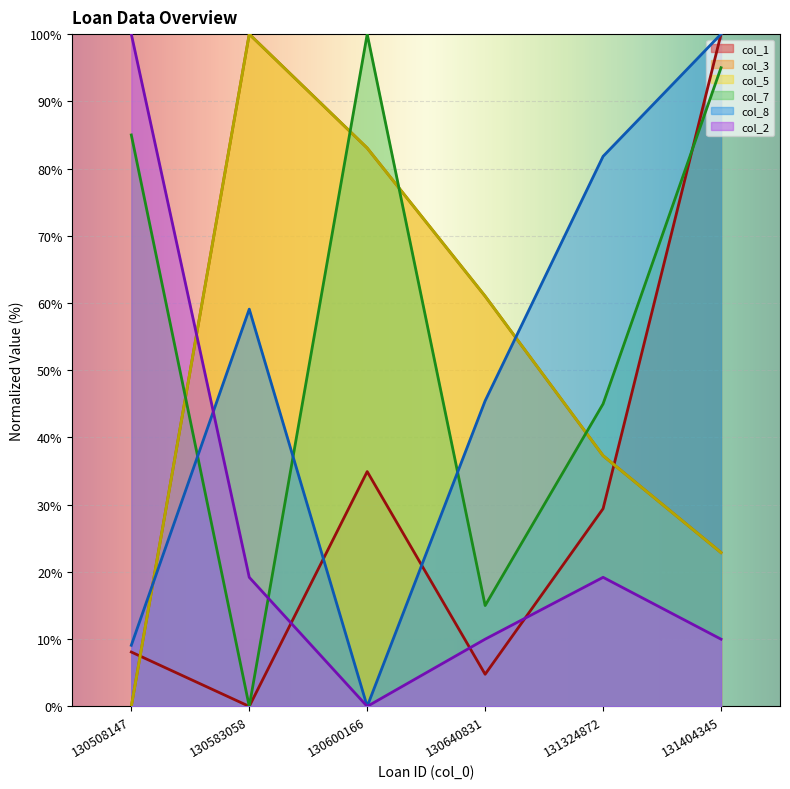

How many interior local peaks does the col_7 series have?

1